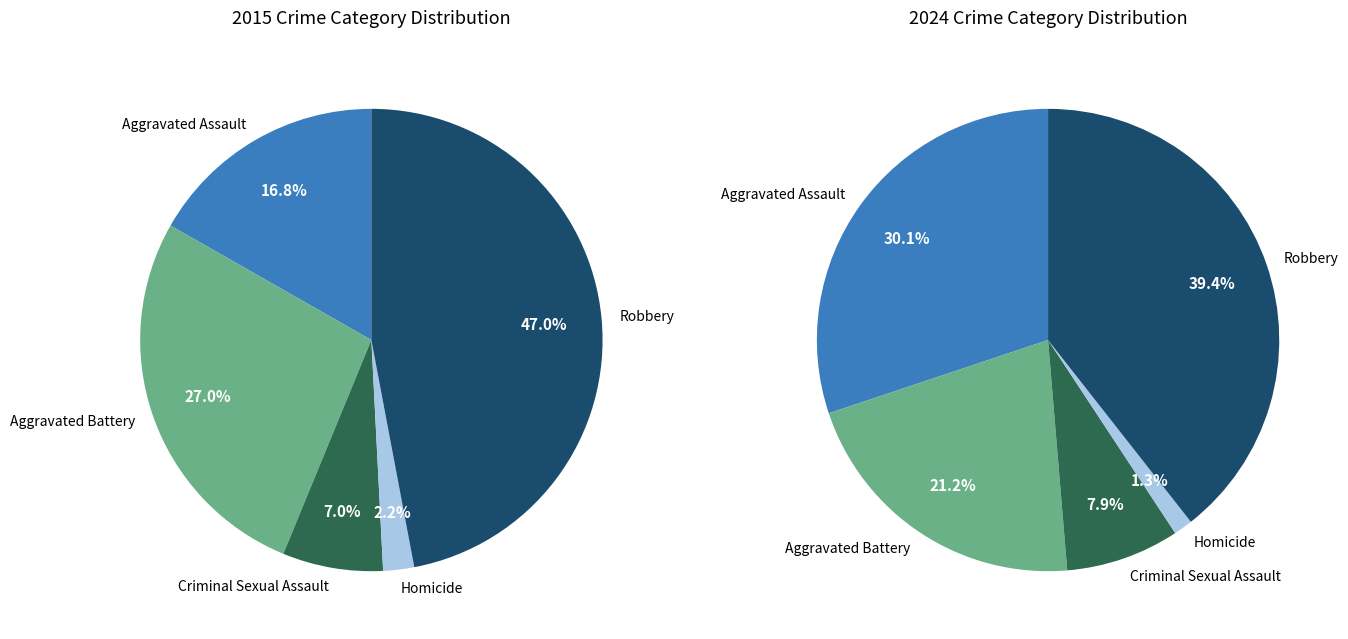

What is the smallest slice in the pie chart?

Homicide